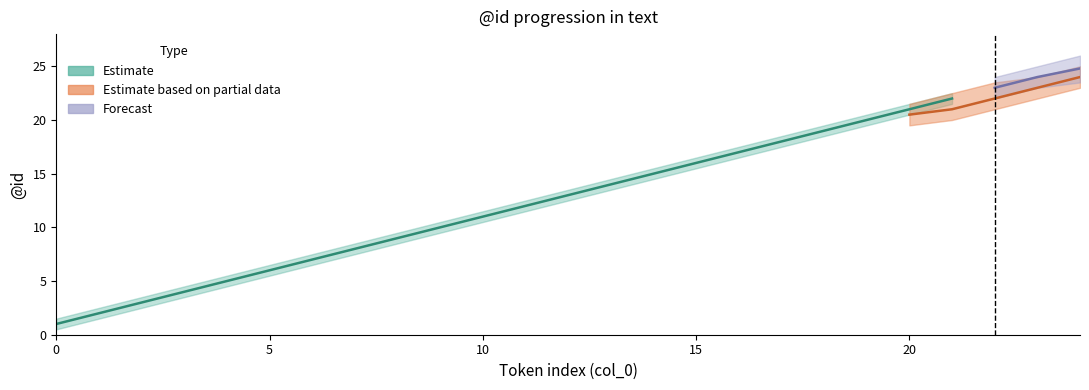

What is the difference between the lower values at 11 and 7?

4